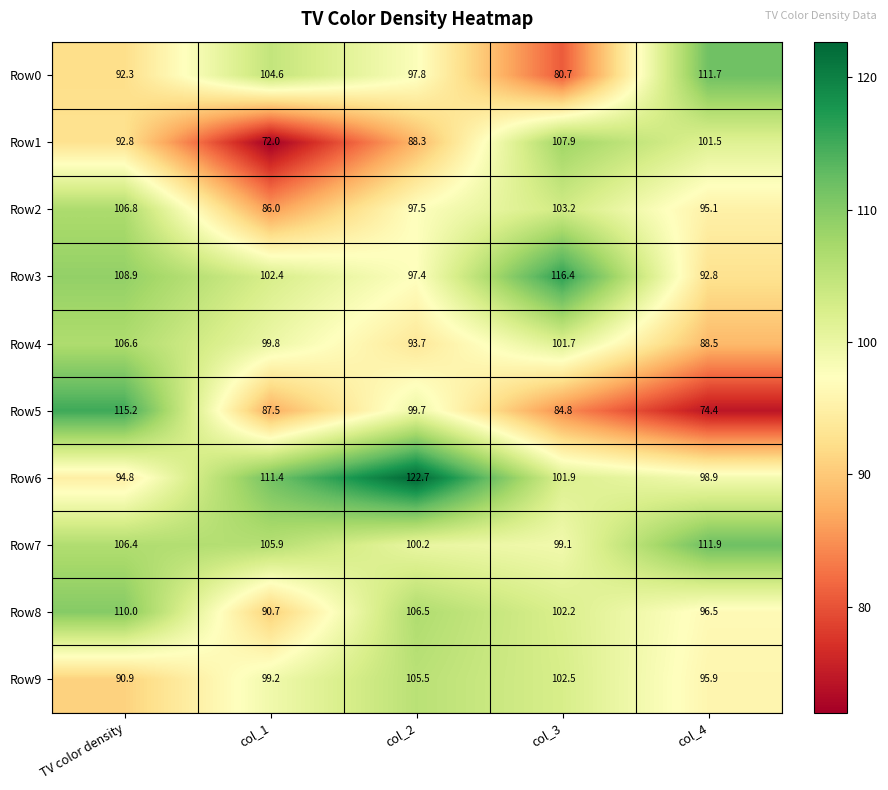

What value does the Row4 series have at TV color density?

106.6